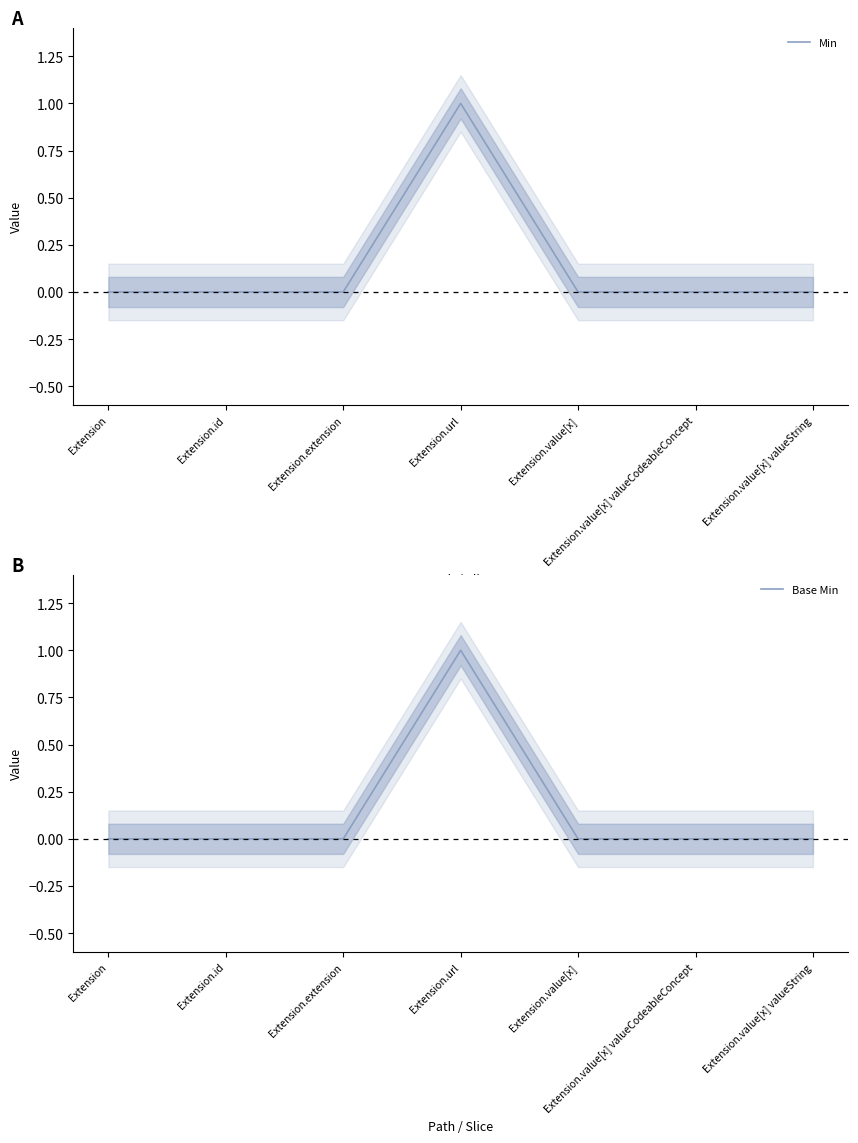

Which series has the largest total across all categories?

Min